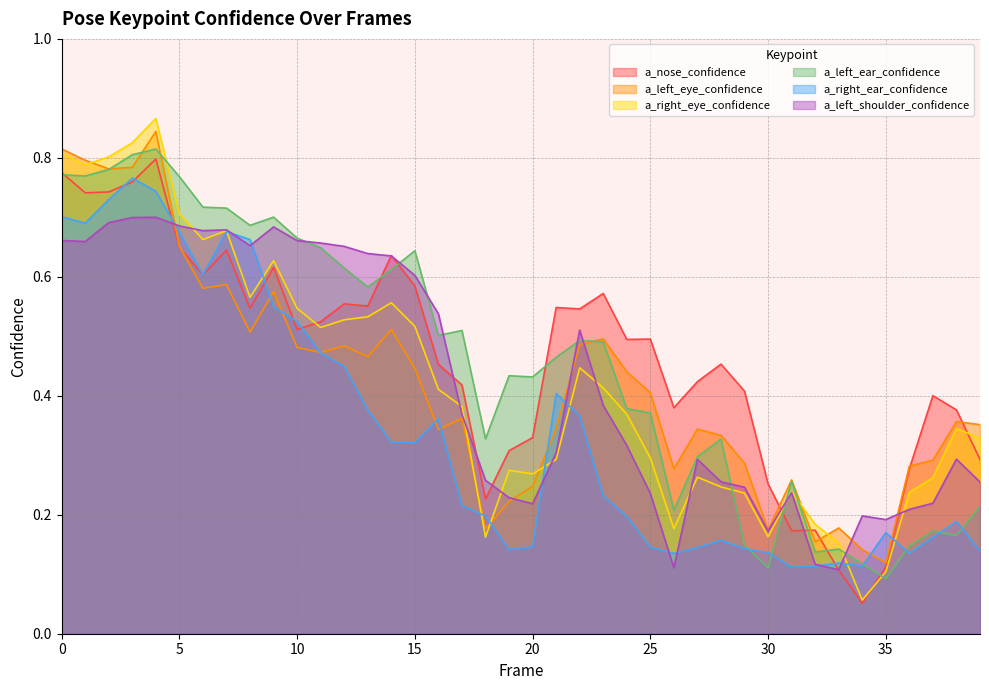

Read the a_right_ear_confidence value at 12.

0.4